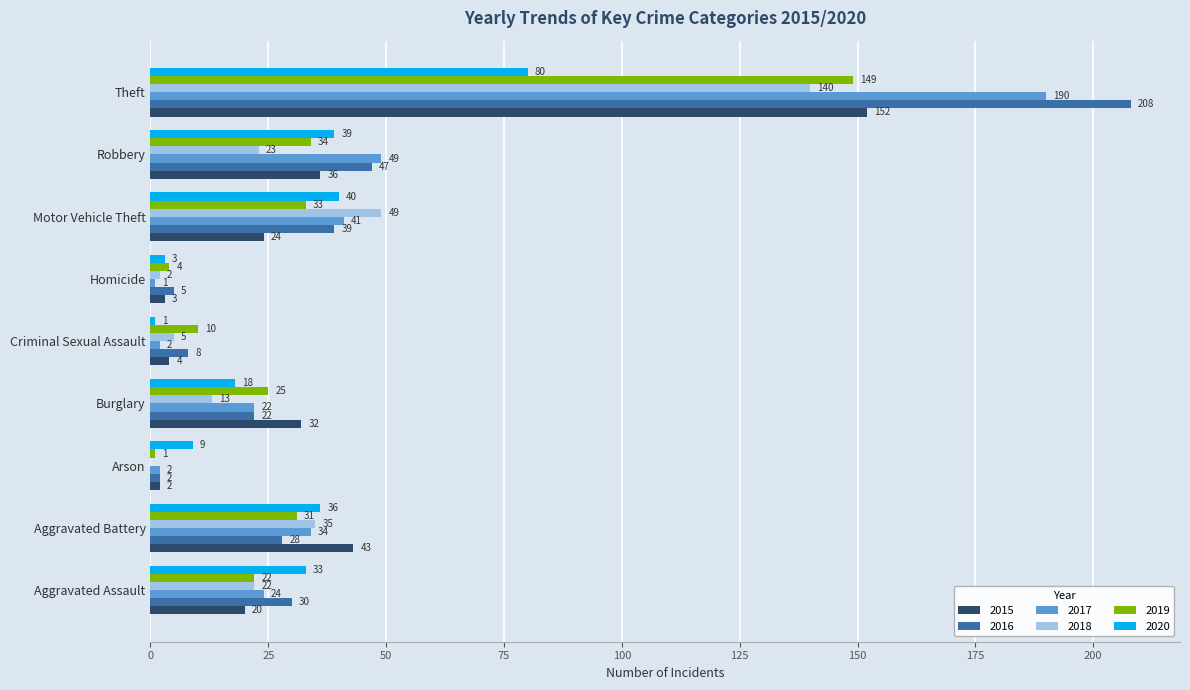

Where is 2015 nearest to the value 77?

Aggravated Battery